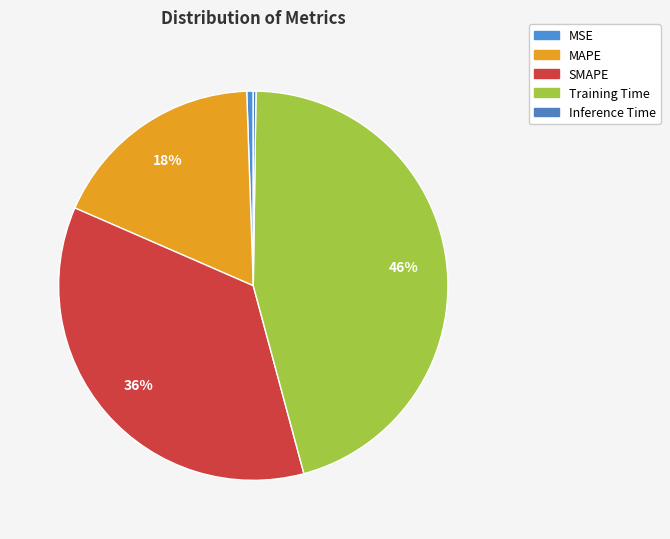

Is it true that SMAPE is 36% of the pie?

True